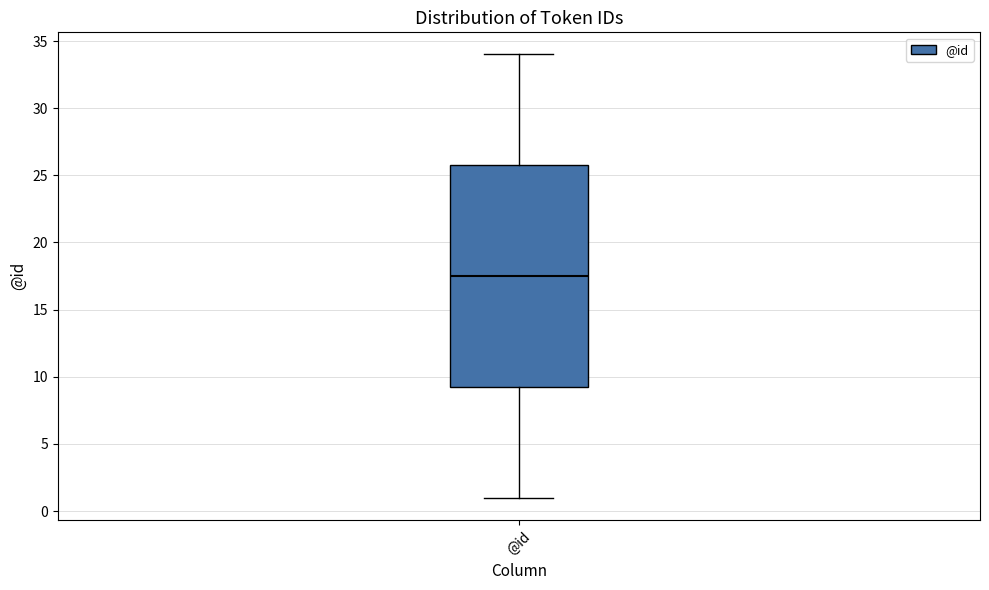

Where is the lower edge of the box for @id on the y-axis? The values are not printed on the chart, so give them approximately, as read against the axis.

9.5